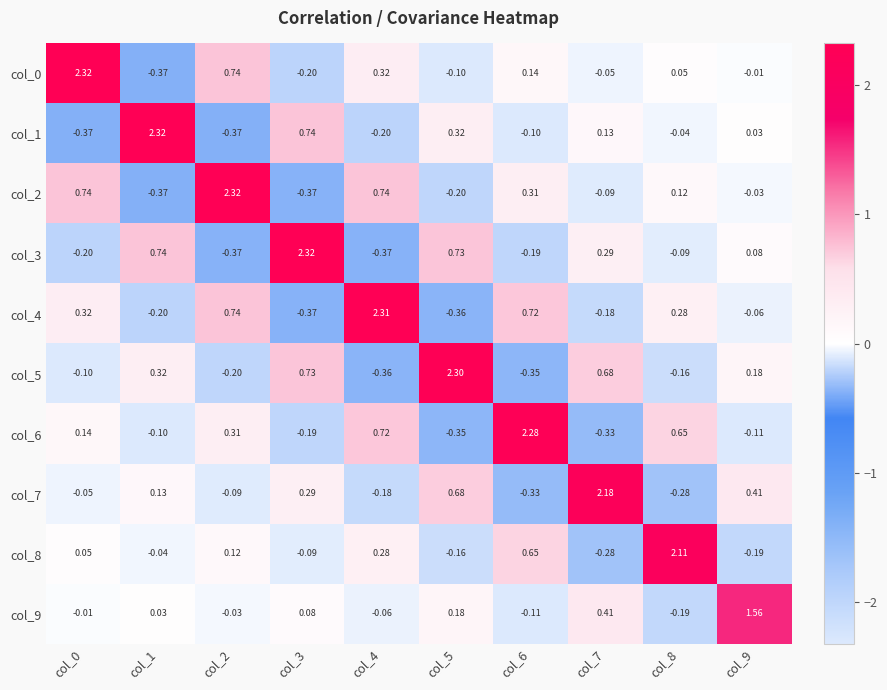

Is the value of col_8 at col_3 greater than the value of col_9 at col_1?

No